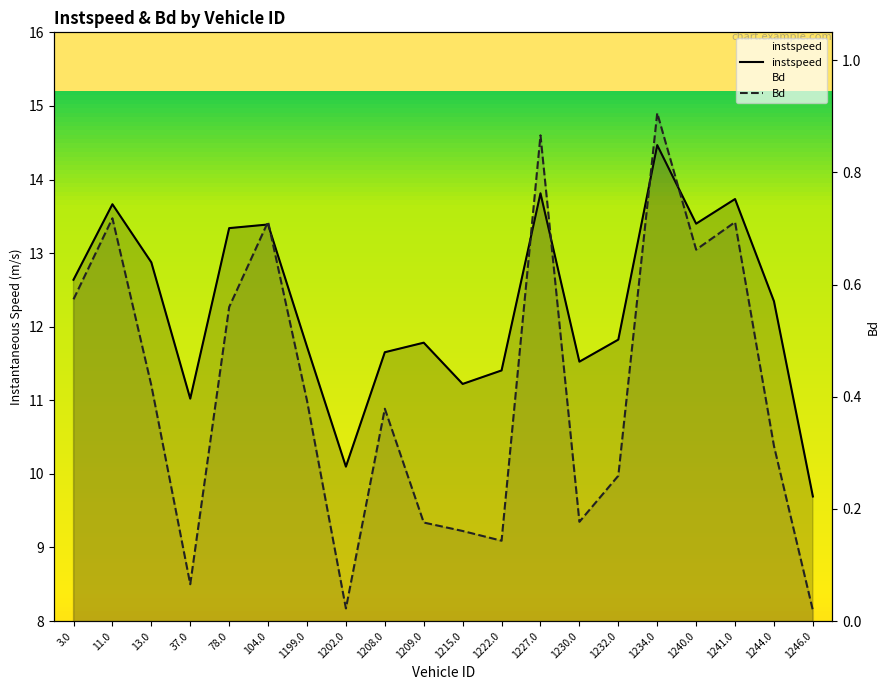

What is the value of the instspeed point at the 3rd from the left?

12.9